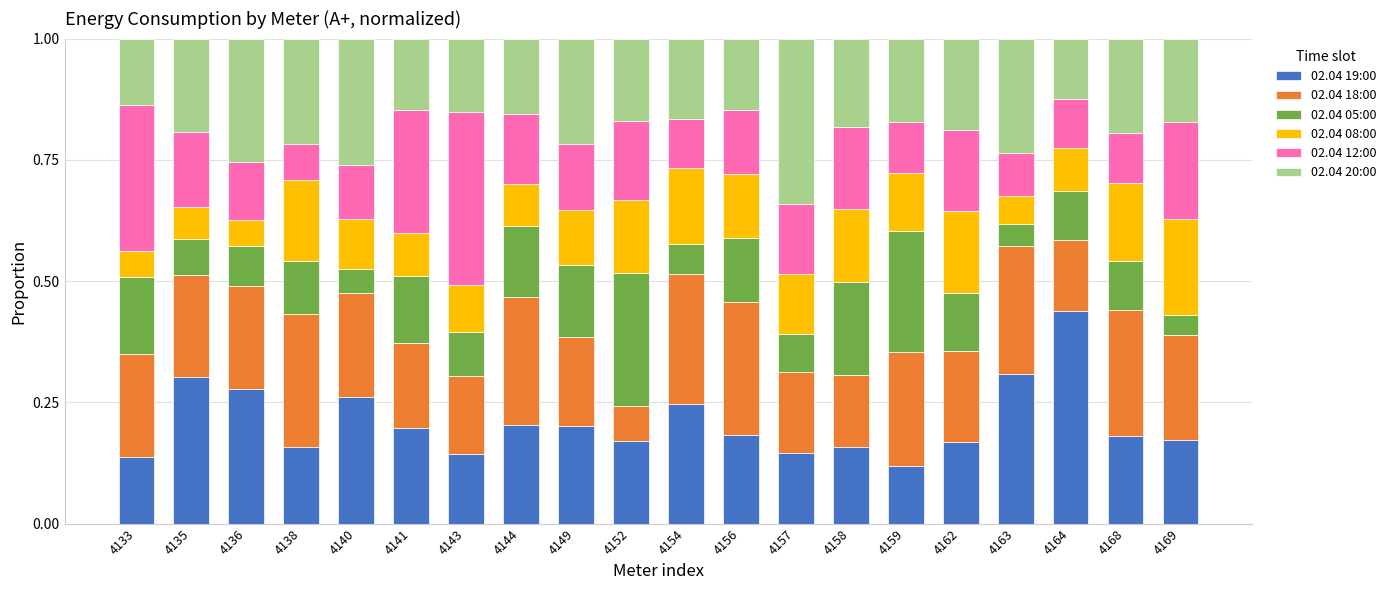

Does the chart contain any negative values?

No